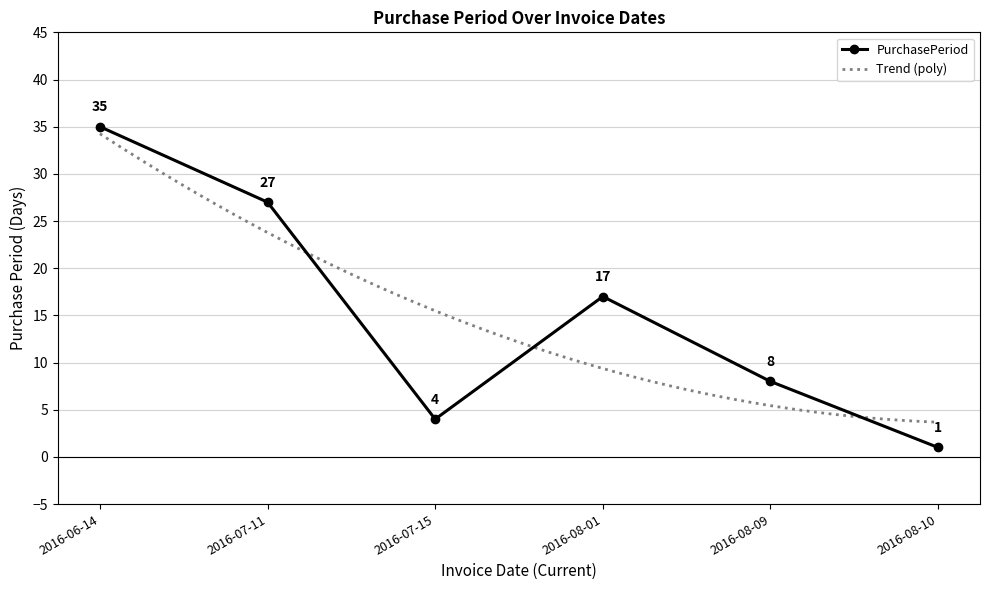

Where does the data first go above 17?

2016-06-14